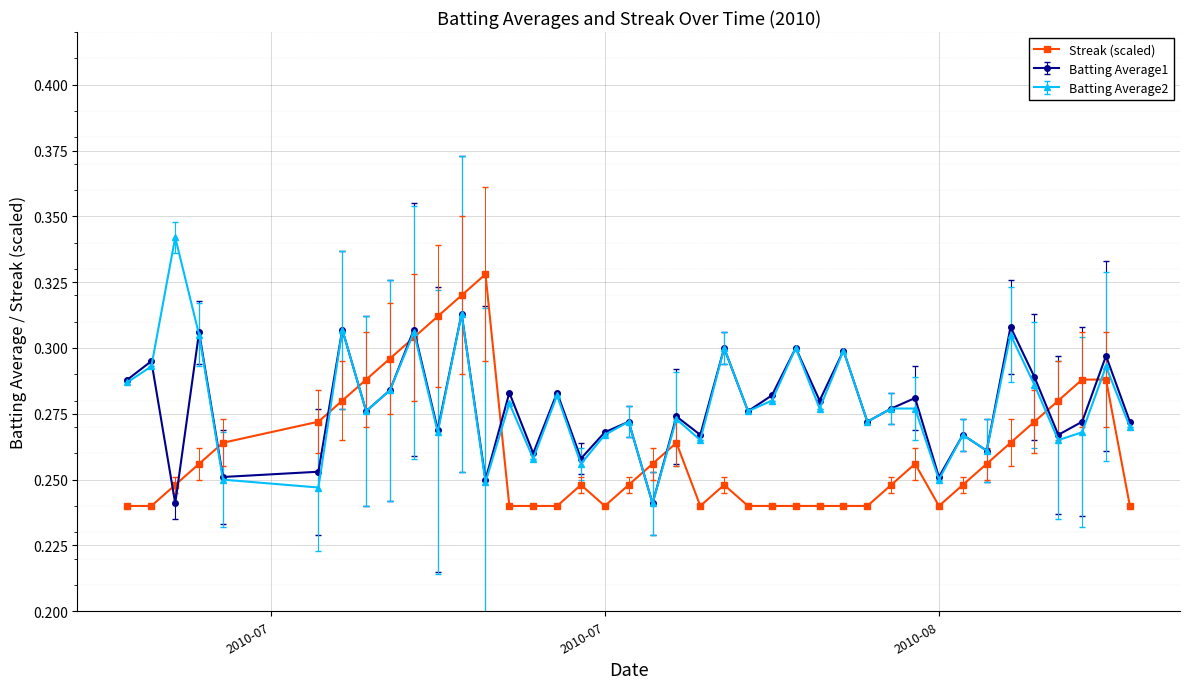

At how many categories does at least one series exceed 0?

40